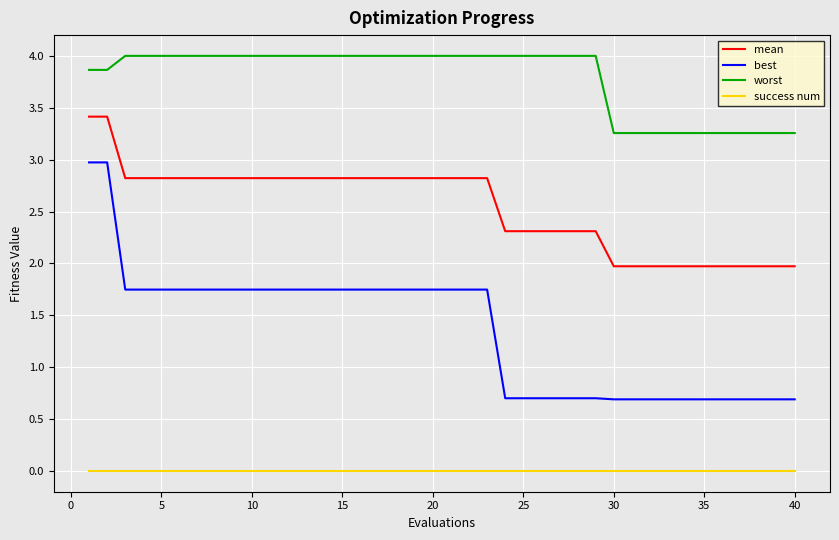

Which series has the largest total across all categories?

worst